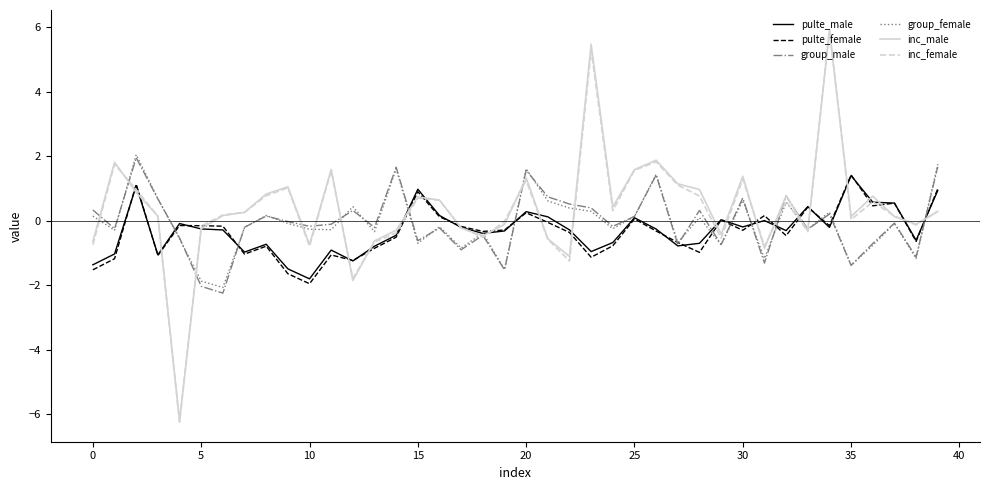

What is the maximum value shown in the chart?

5.9